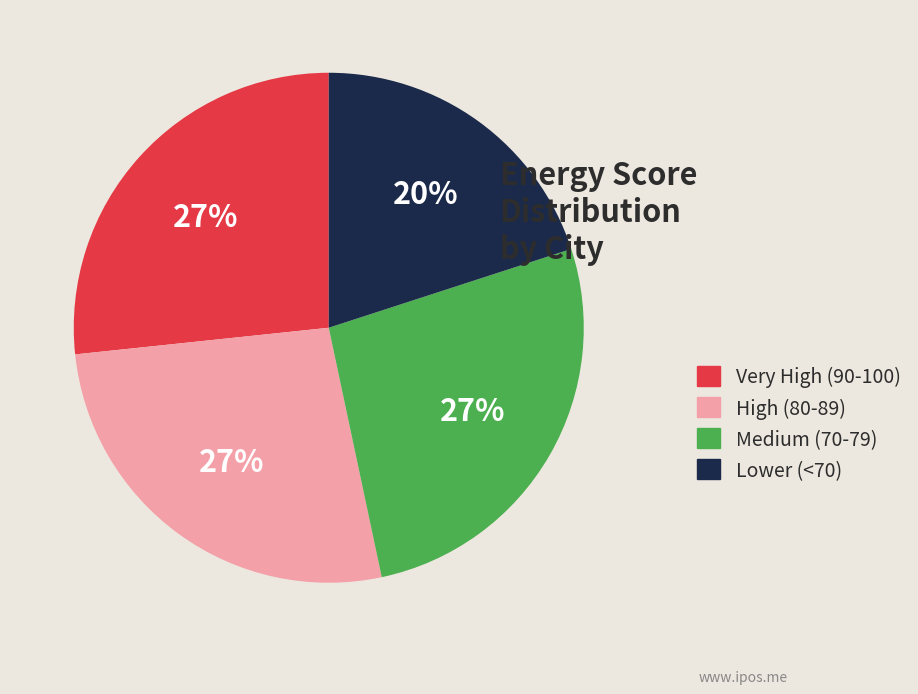

Is Lower (<70) the majority of the pie?

No